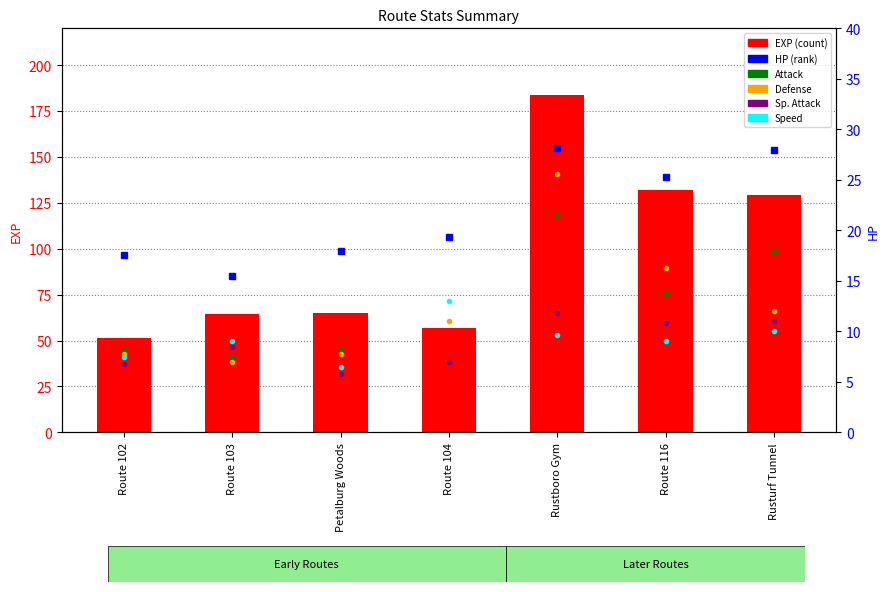

What are all the series names shown in the legend?

EXP, HP, Attack, Defense, Sp. Attack, Speed